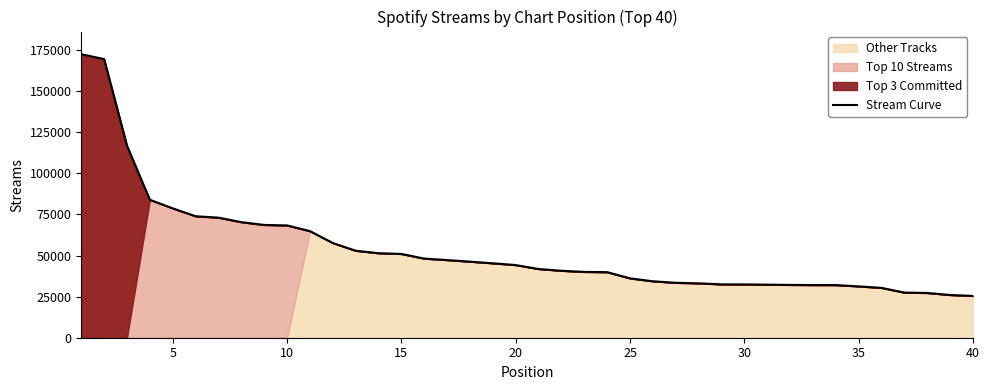

What is the maximum value for Stream Curve?

172517